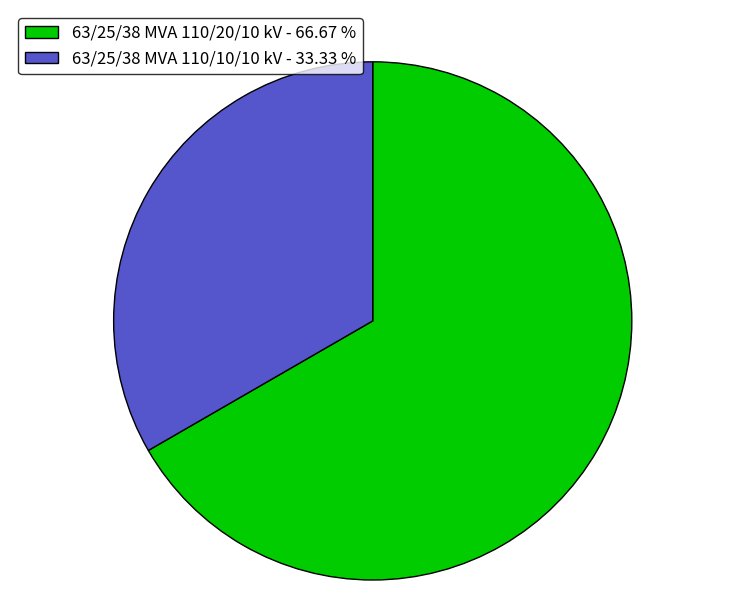

Approximately how many times larger is the value at 63/25/38 MVA 110/10/10 kV compared to 63/25/38 MVA 110/20/10 kV?

0.5